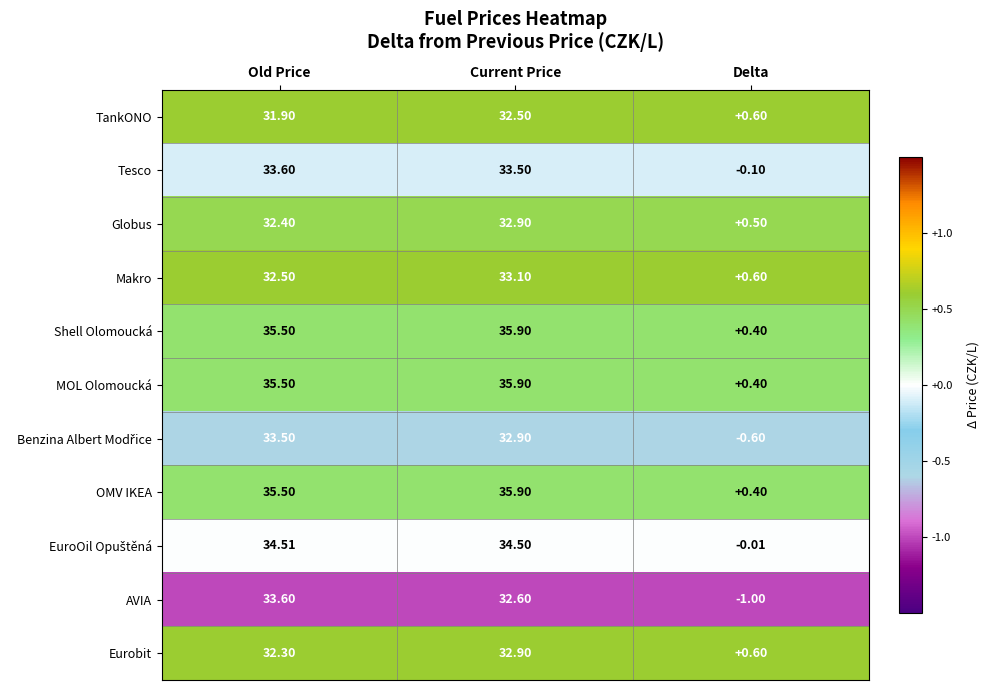

At which label is AVIA closest to 16?

Current Price